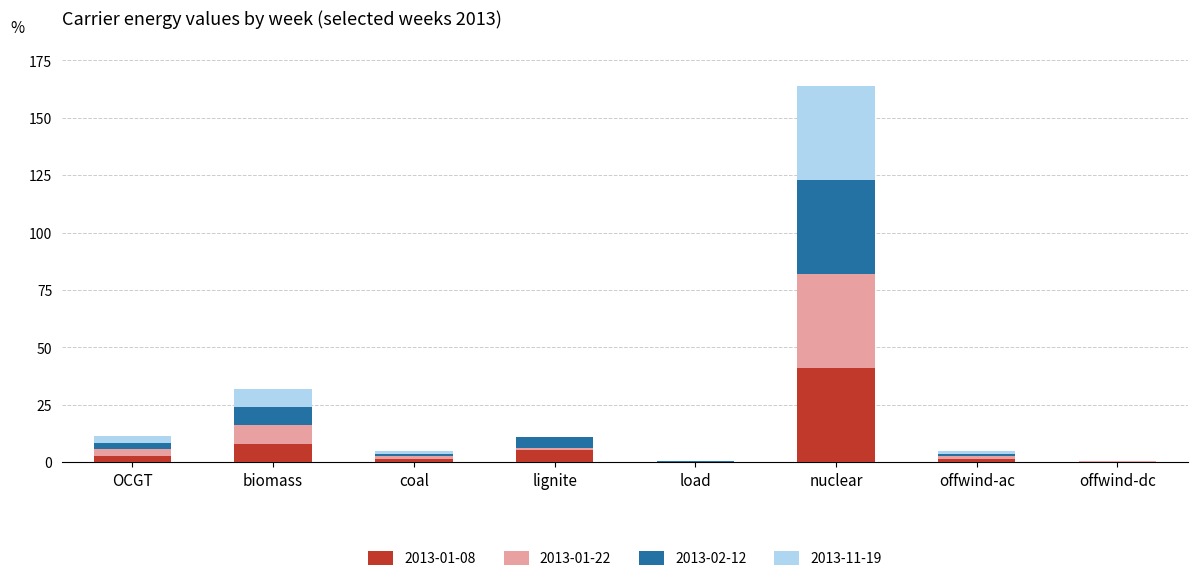

Where does the 2013-01-08 series first go above 2?

OCGT